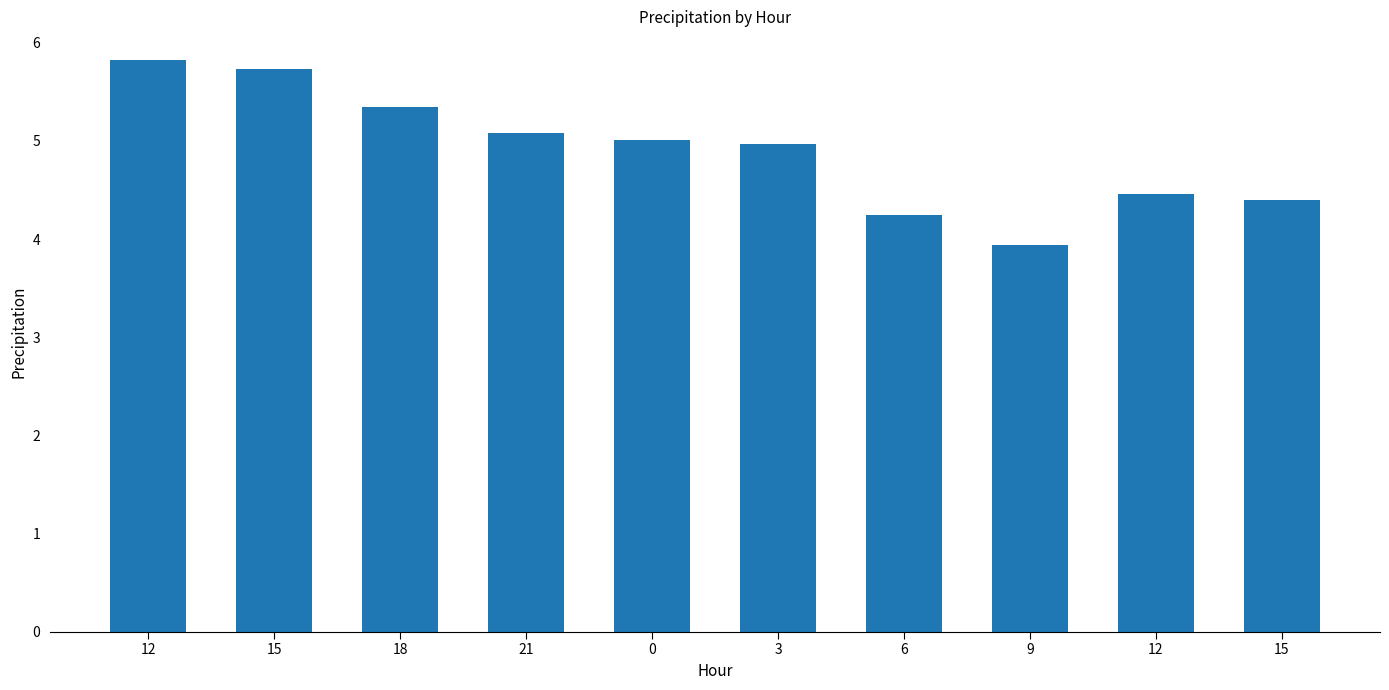

At which category does the chart reach its minimum across all series?

9